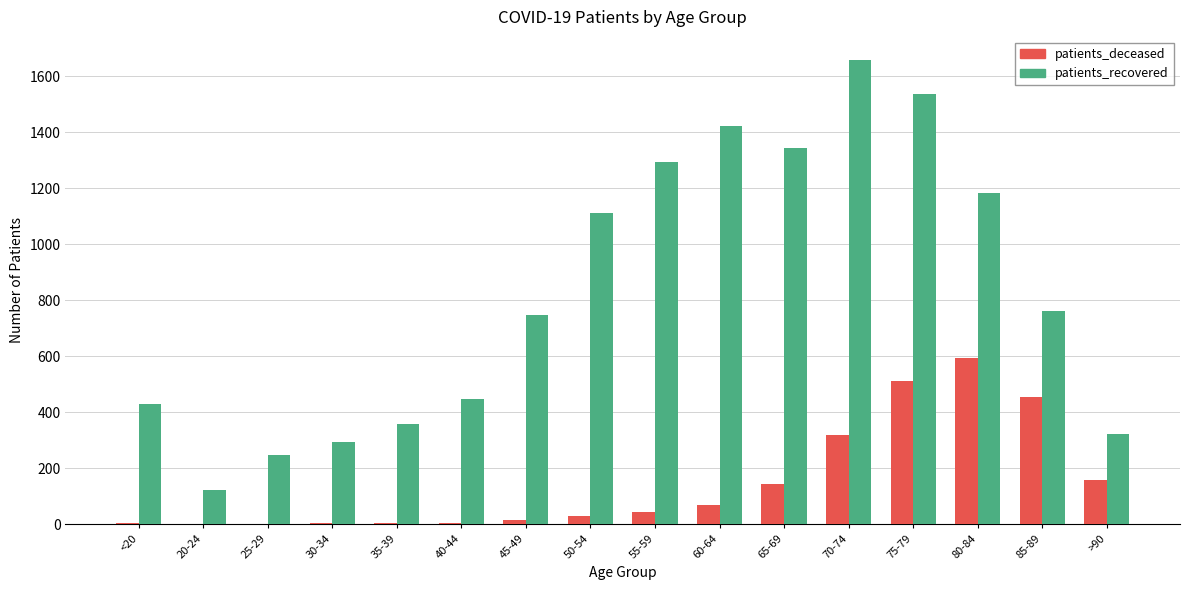

Are the bars grouped side by side (vs. stacked)?

Yes